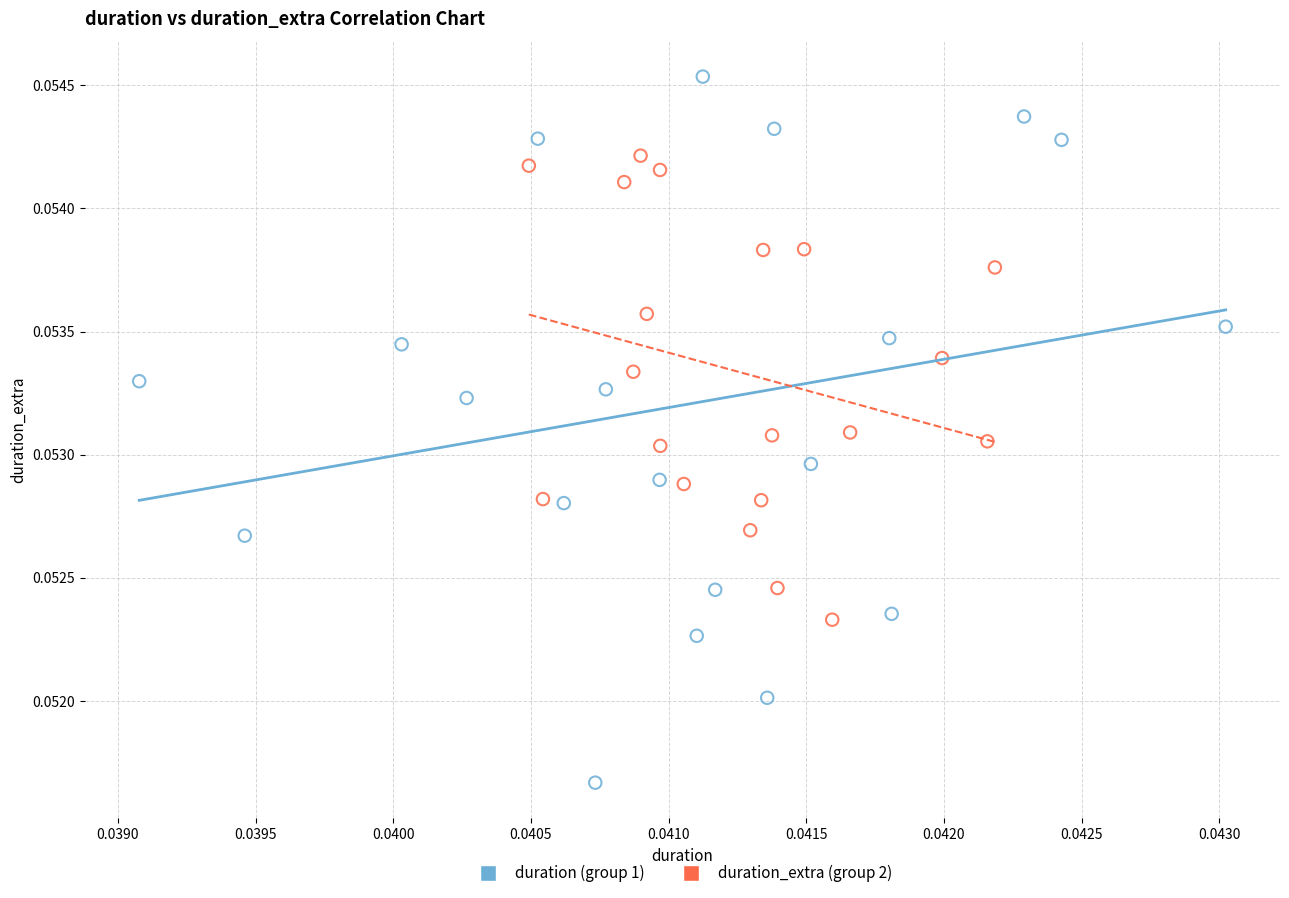

Which series has the widest spread of Y values?

duration (group 1)